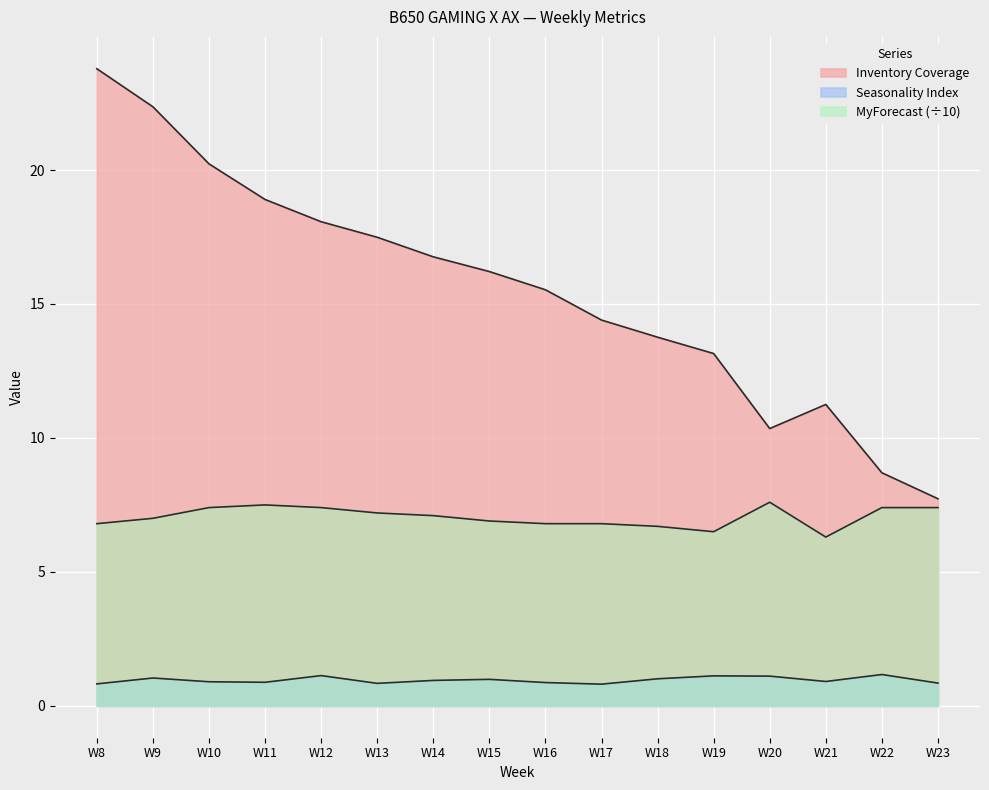

At which category is the sum across all series the highest?

W8